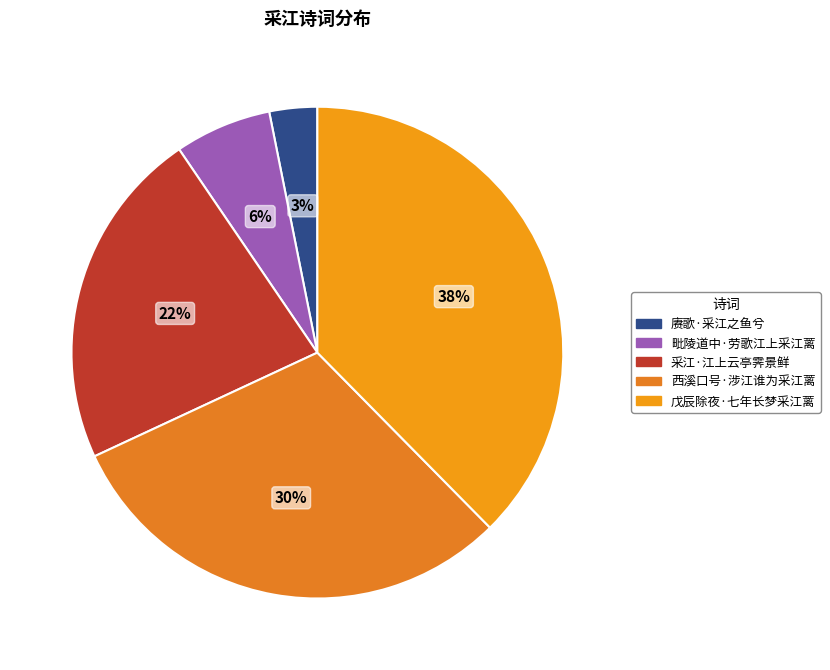

What is the smallest slice in the pie chart?

赓歌·采江之鱼兮